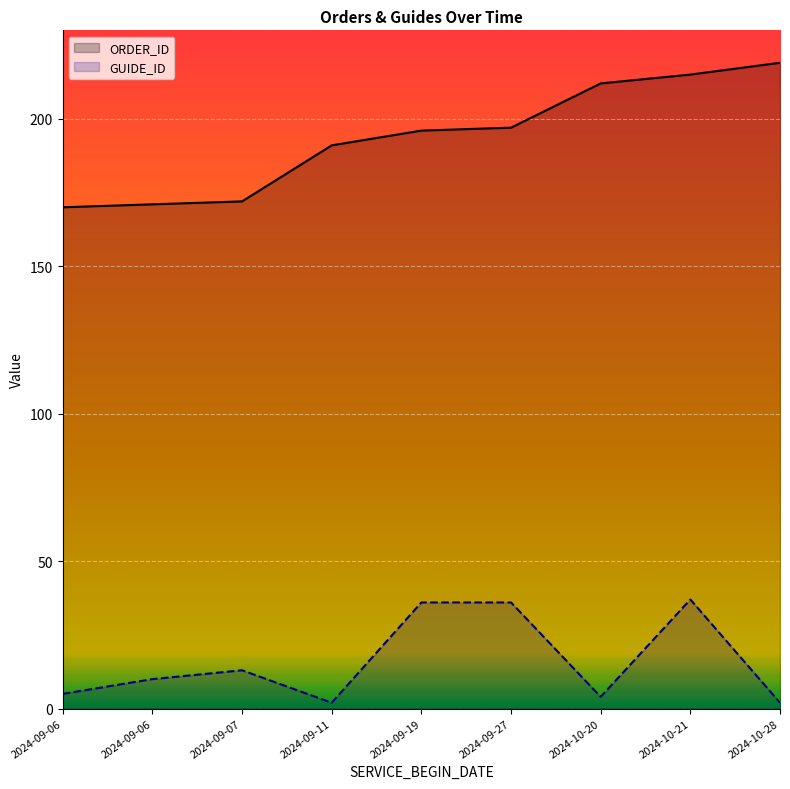

How many lines are shown in the chart?

2